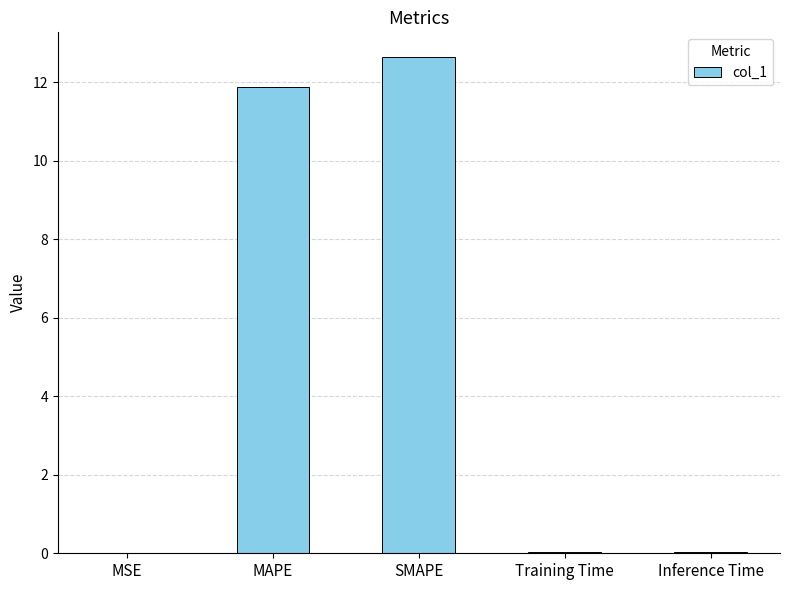

The chart shows a value of 0.0 at Training Time. True or false?

True